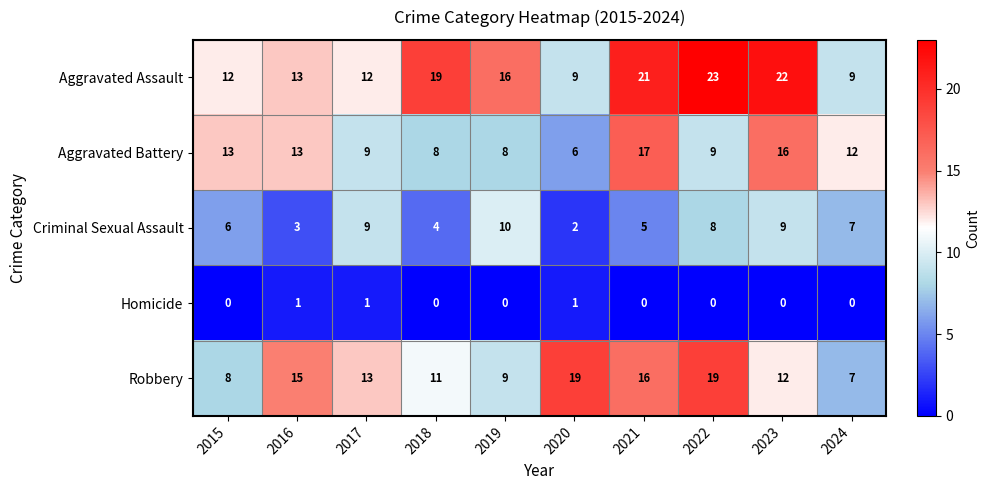

At which label does Aggravated Battery reach its peak?

2021